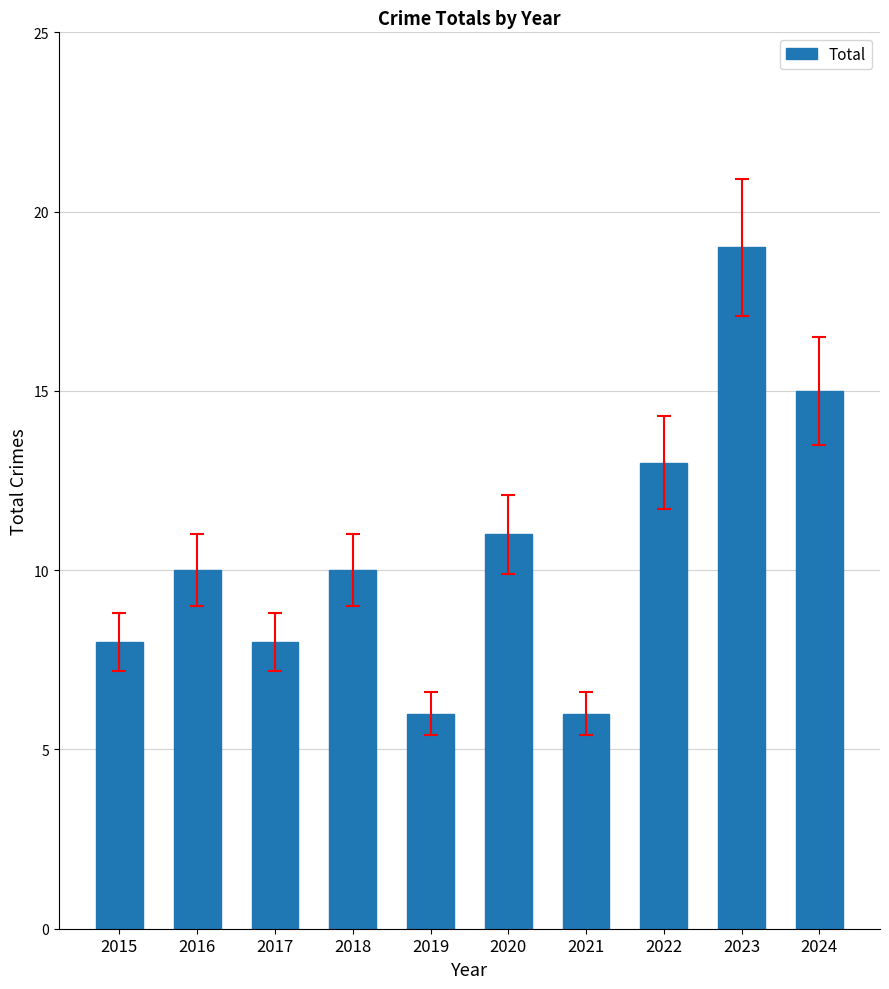

How many values are between 8 and 13?

6